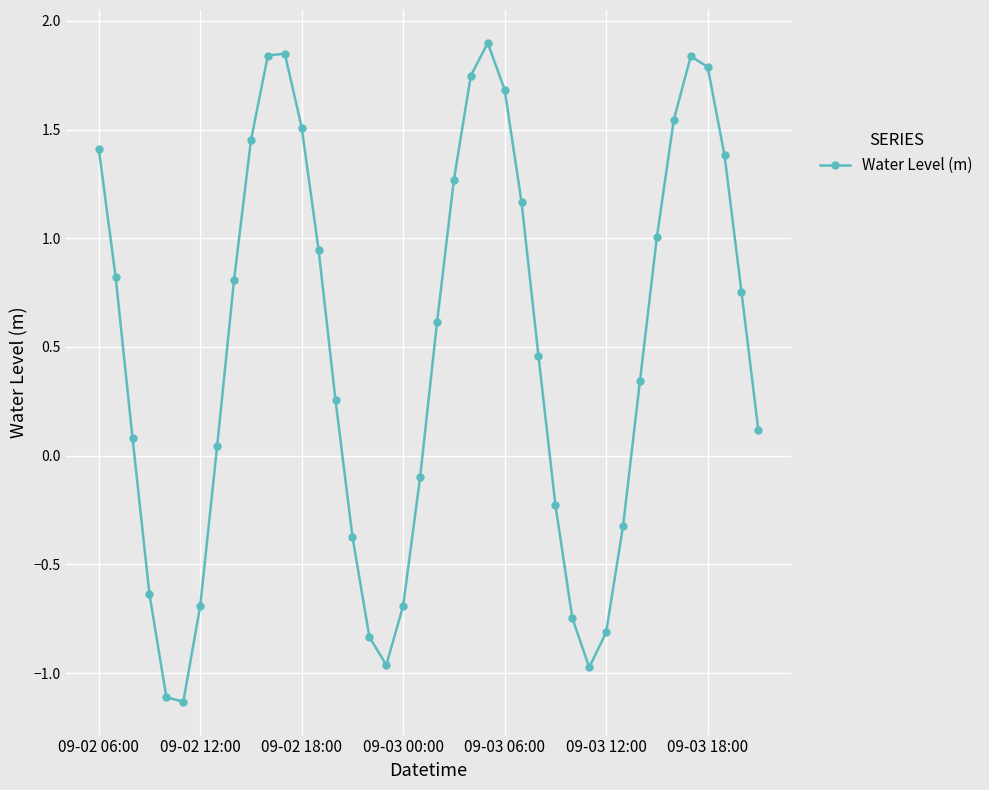

How many positive values are there?

26